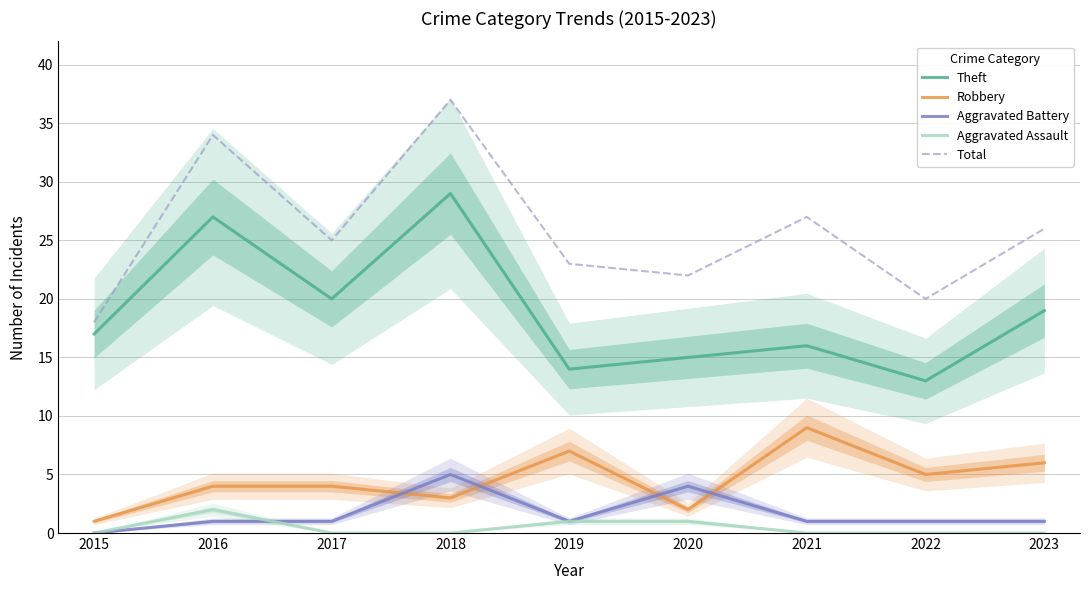

Is it true that Aggravated Assault equals 0 at 2018?

True